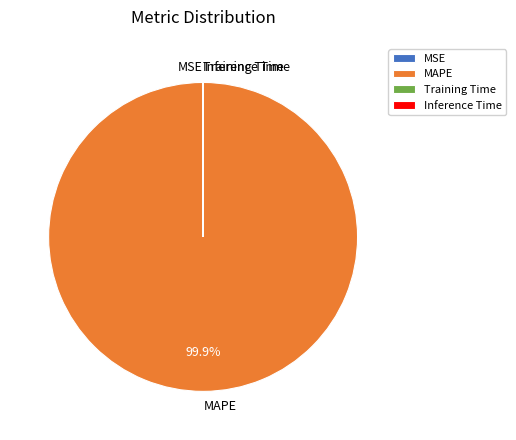

To the nearest percent, what is the difference between the largest and smallest slice percentages?

100%